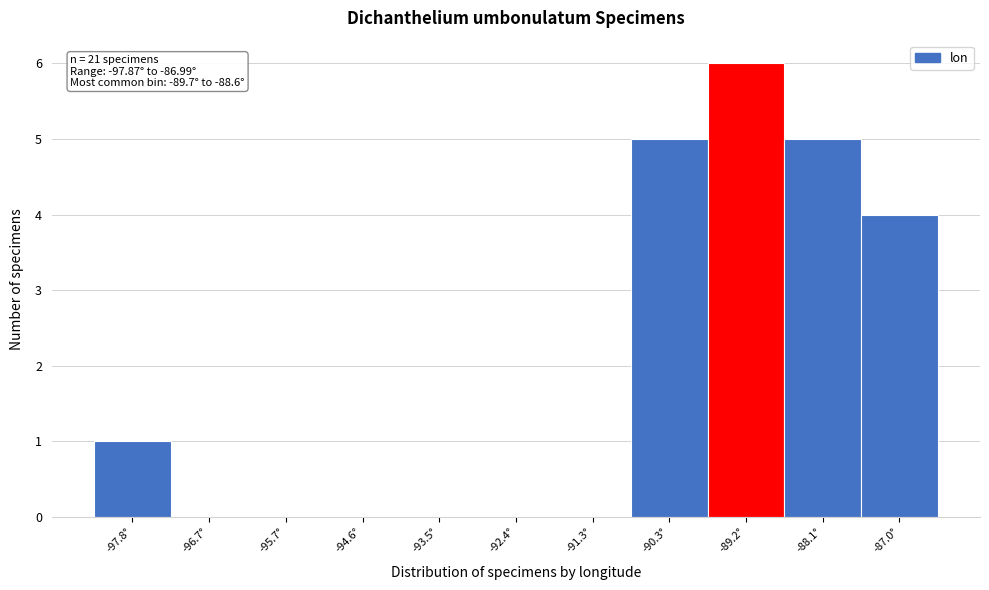

Which range on the x-axis has the tallest bar?

-89.8 to -88.6